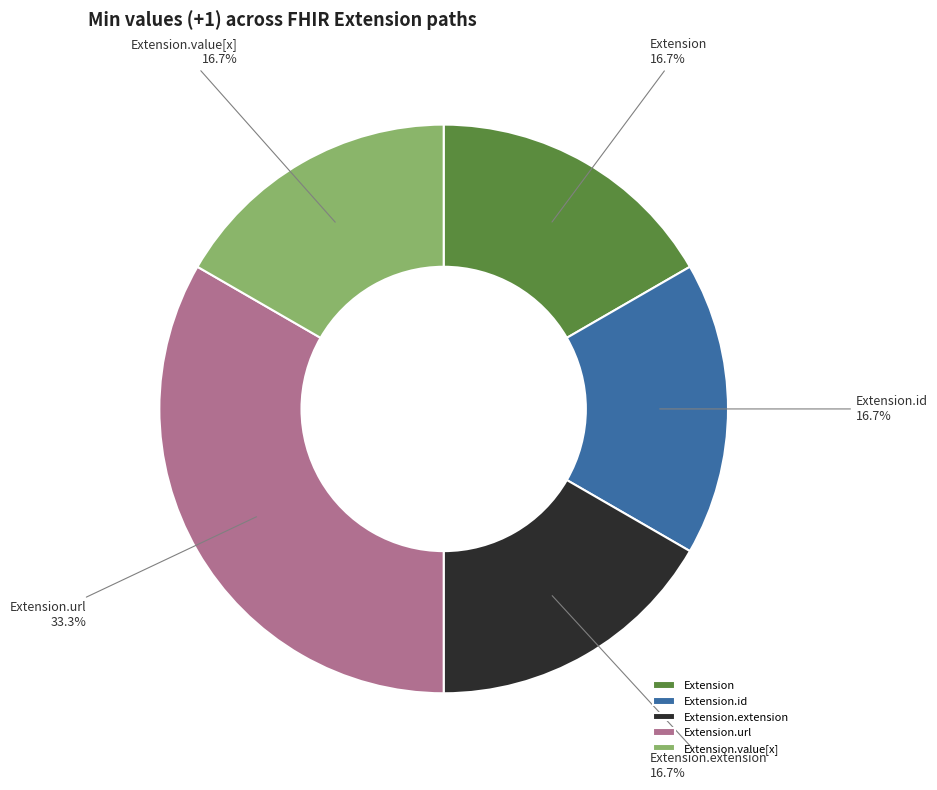

The Extension.url slice represents 33% of the pie. True or false?

True